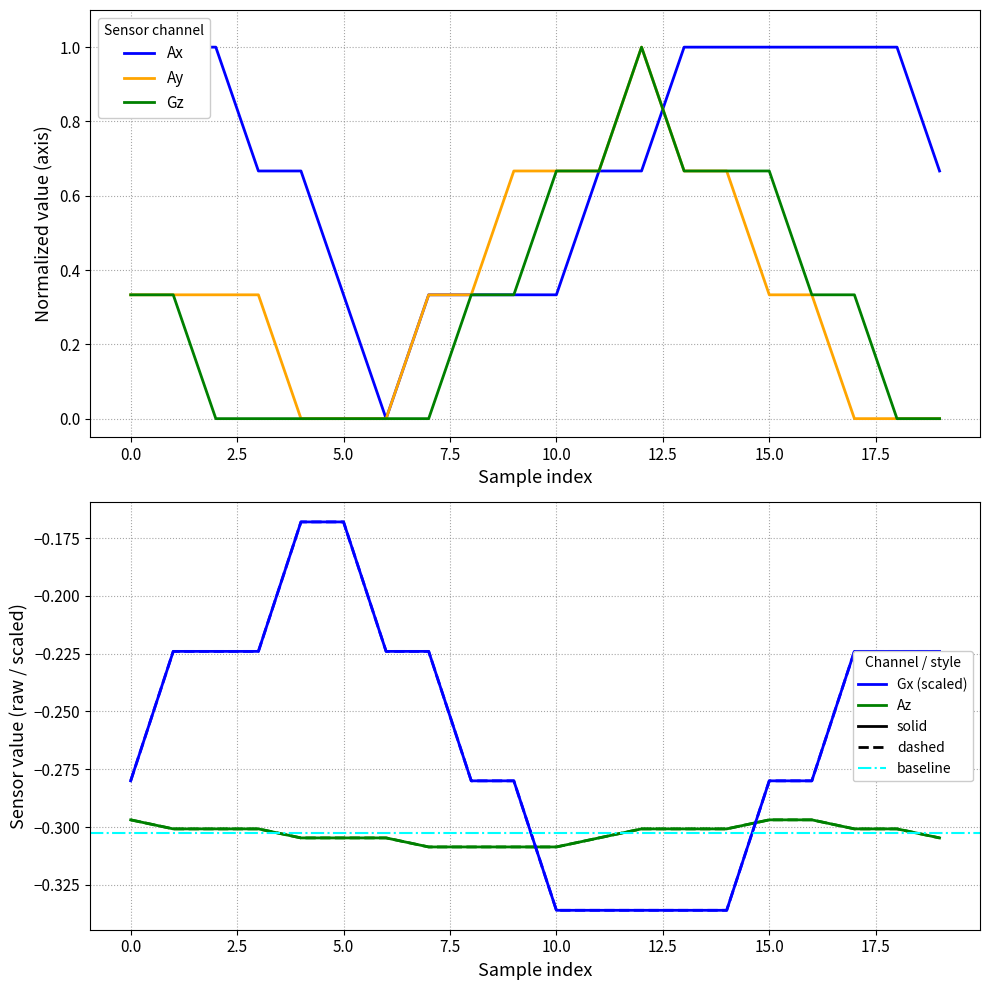

What is the value of the Ax point at the 10th from the left?

0.3